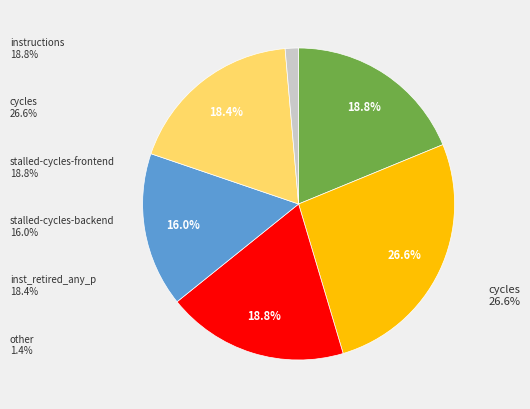

What is the largest slice in the pie chart?

cycles